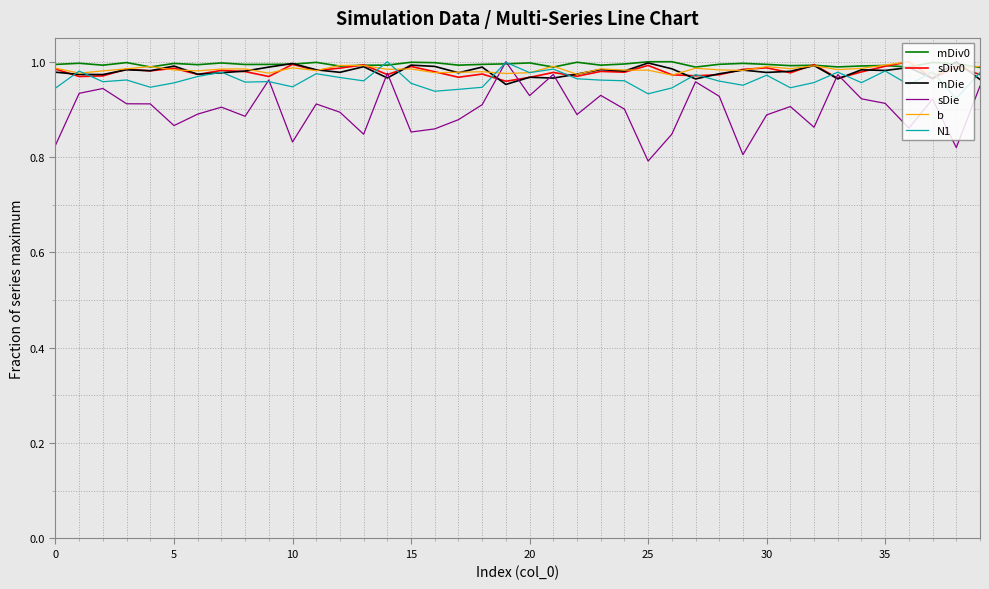

Which series has the largest range (max minus min)?

sDie